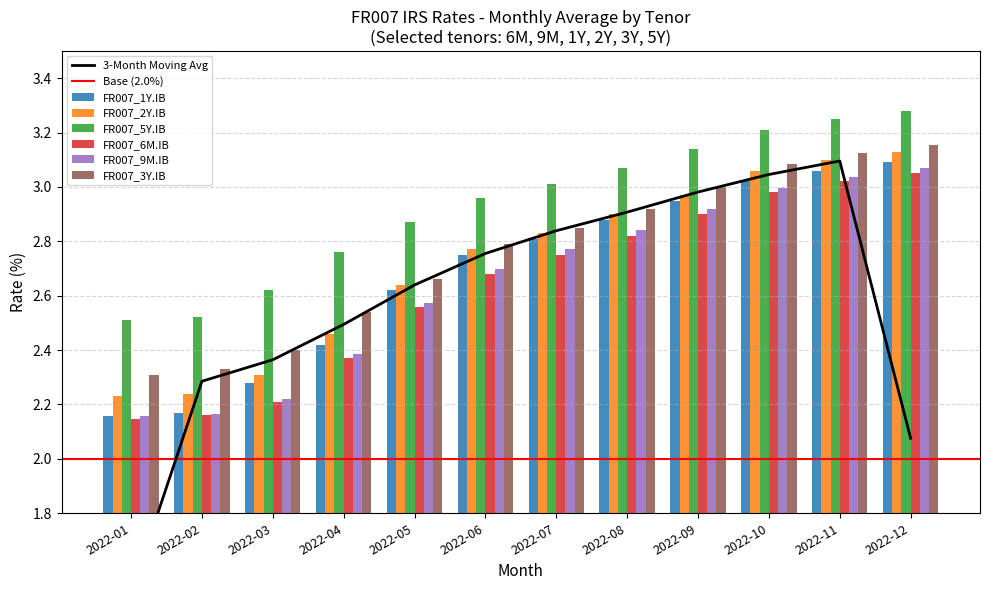

The FR007_5Y.IB series shows 2.0 at 2022-08. True or false?

False